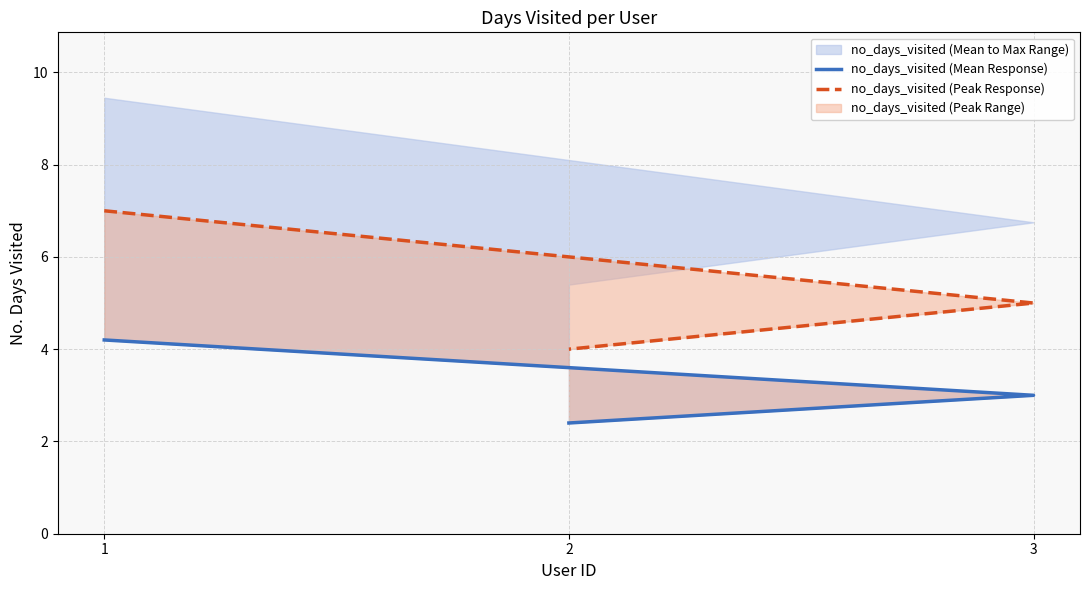

At how many categories does at least one series exceed 2?

3